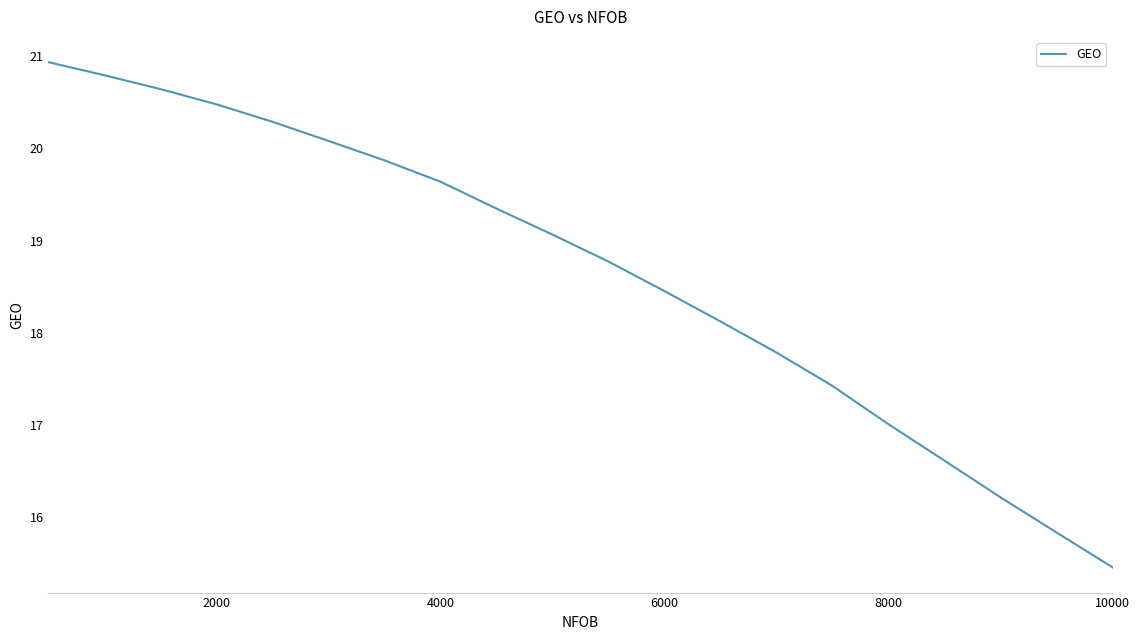

What is the greatest value displayed?

20.9